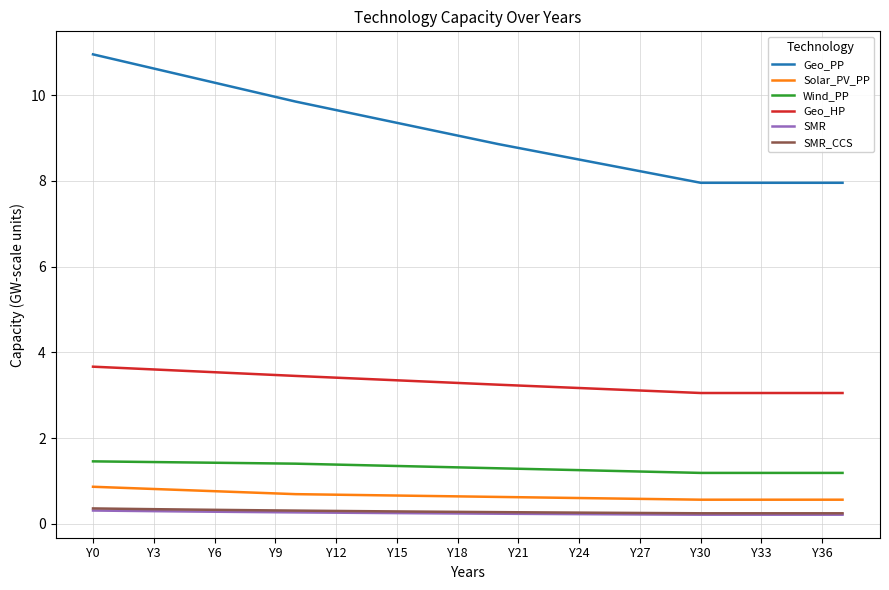

What is the maximum value shown in the chart?

11.0